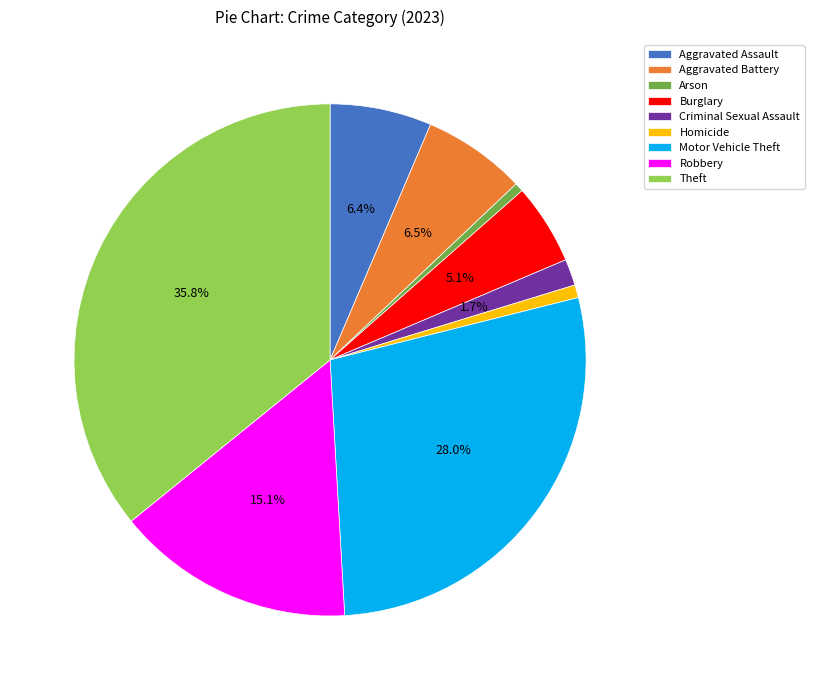

Combined, do Homicide and Aggravated Assault account for over 50%?

No